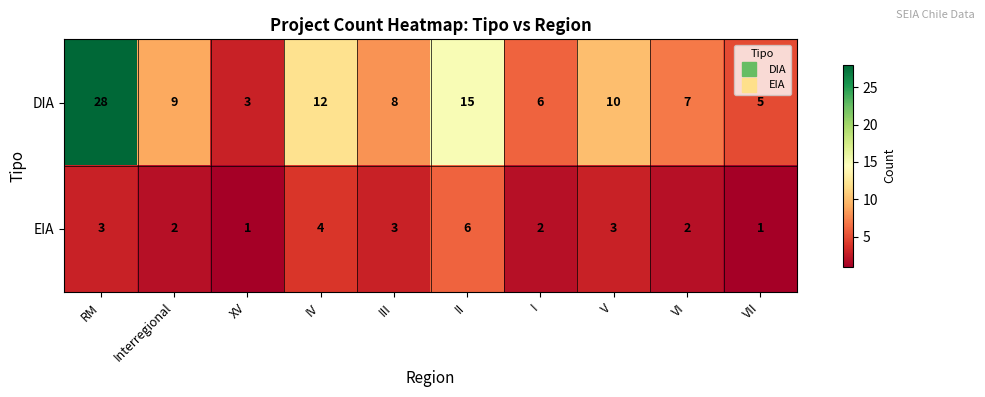

List the series in order of their peak value, highest first.

DIA, EIA